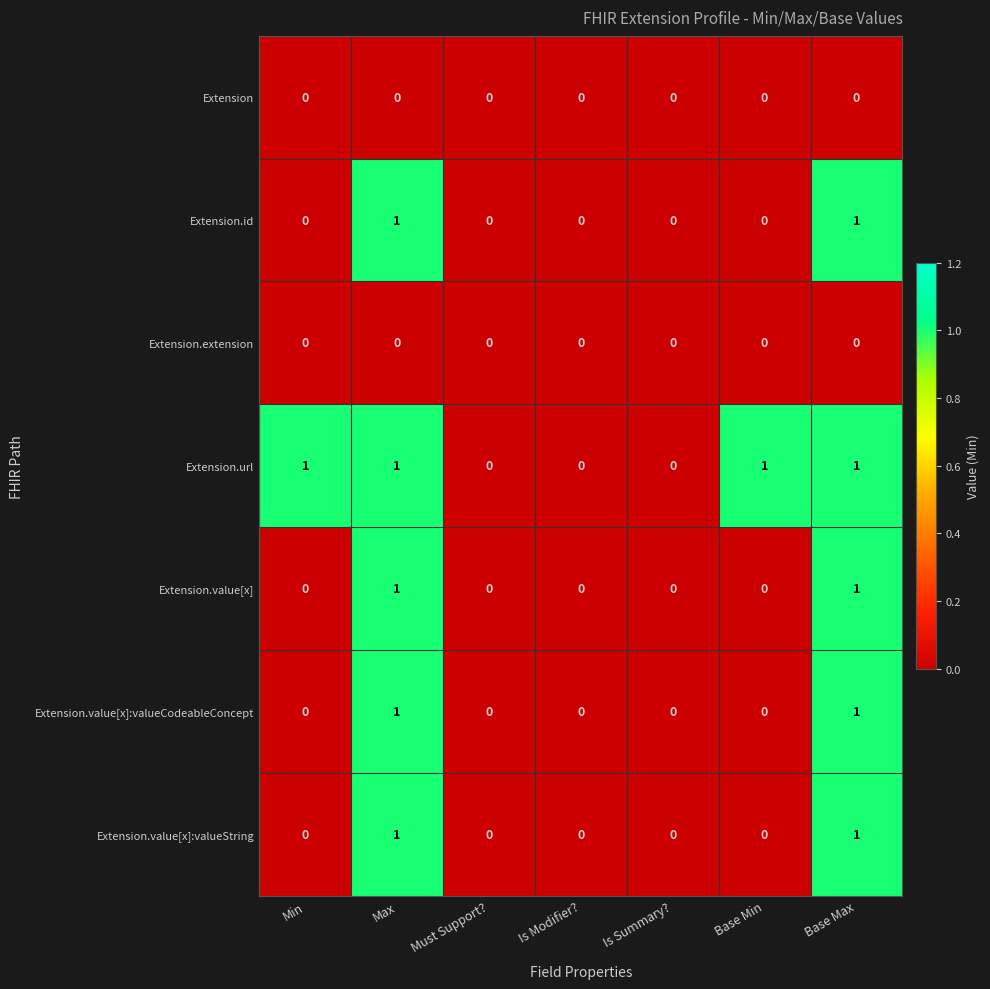

Count the Extension.url values in the range 0 to 1.

7